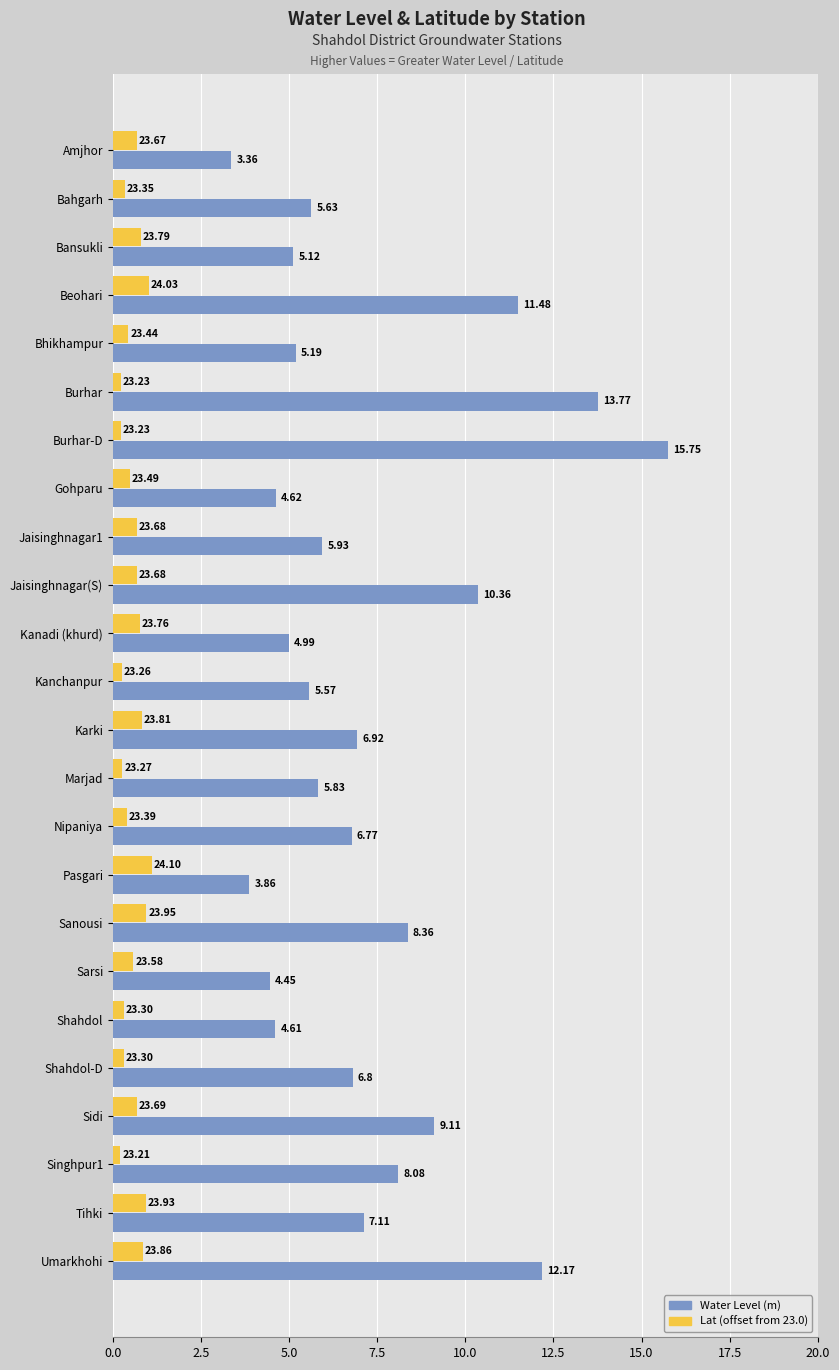

Which category has the lowest value in the Water Level (m) series?

Amjhor